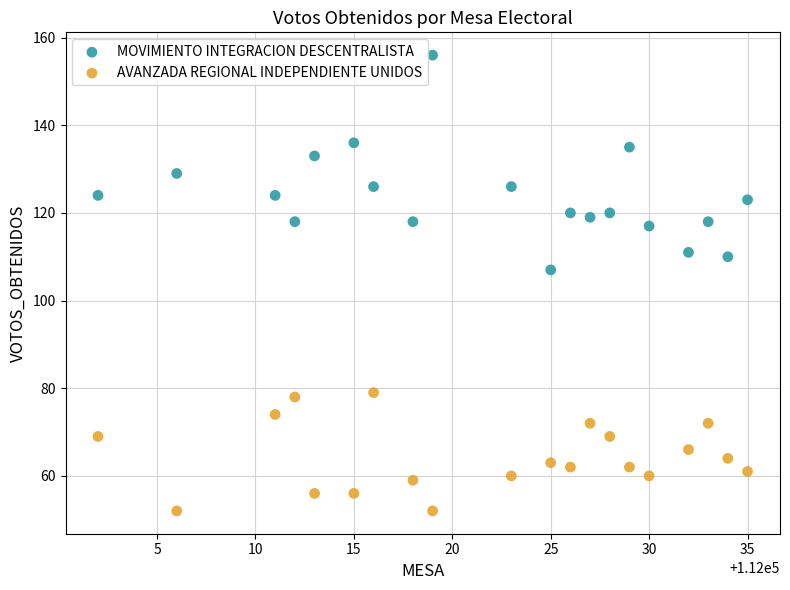

Which series contains the highest Y value?

MOVIMIENTO INTEGRACION DESCENTRALISTA